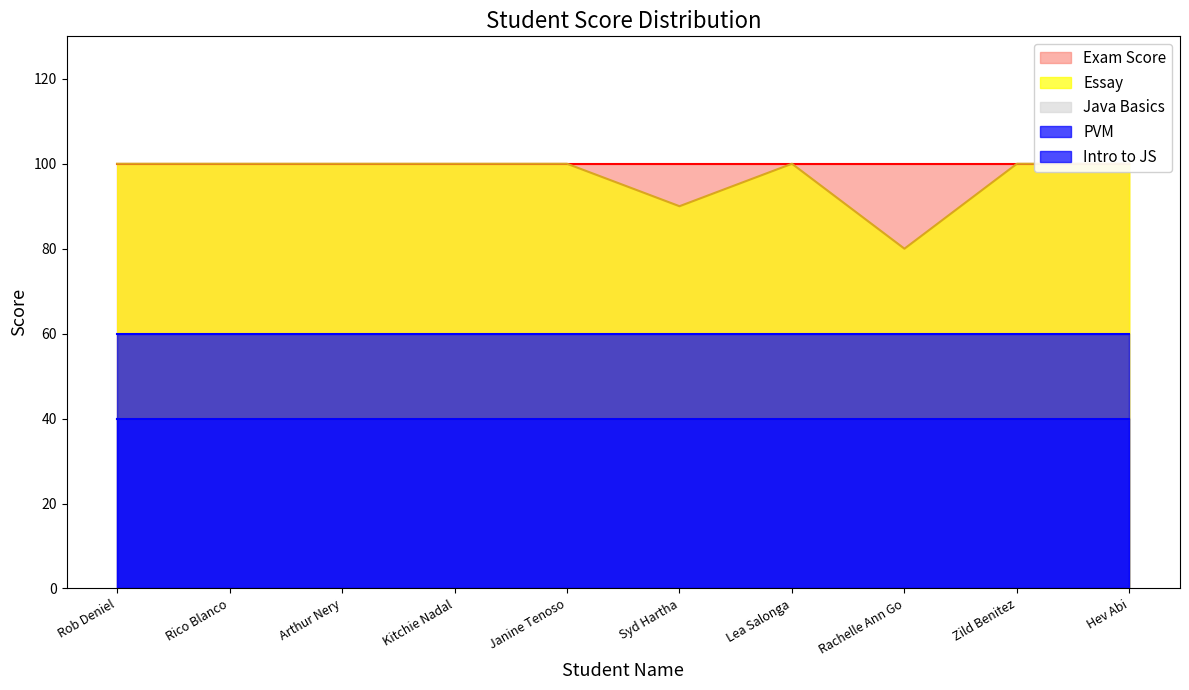

Which series has the widest spread of values?

Essay